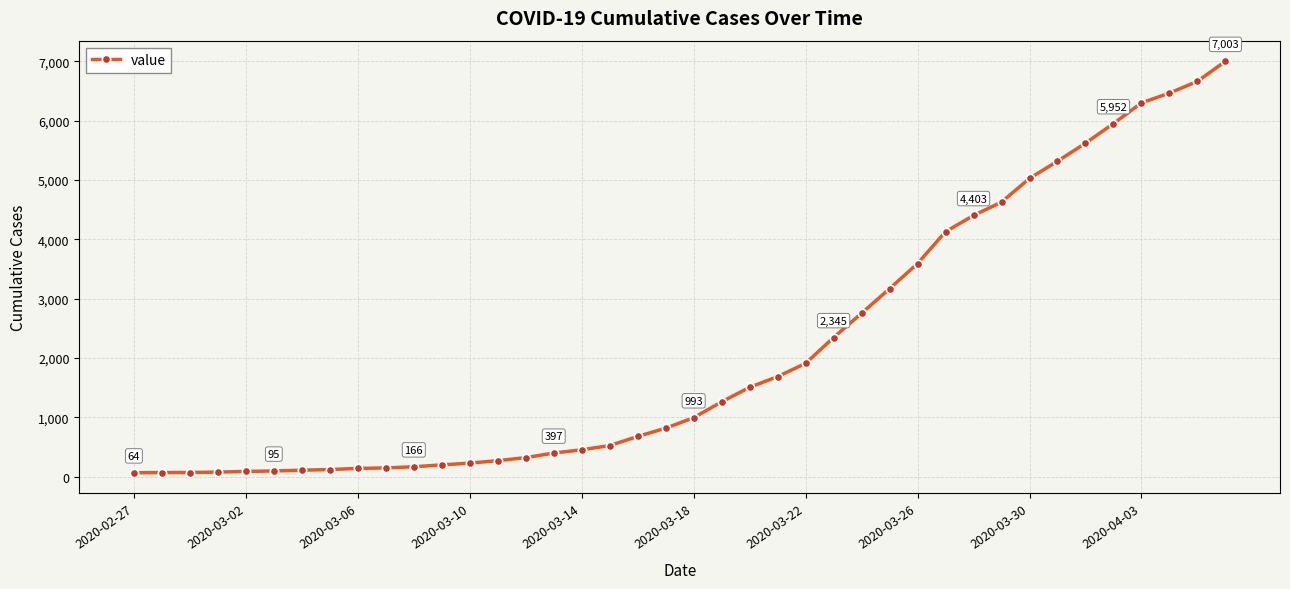

What is the greatest value displayed?

7003